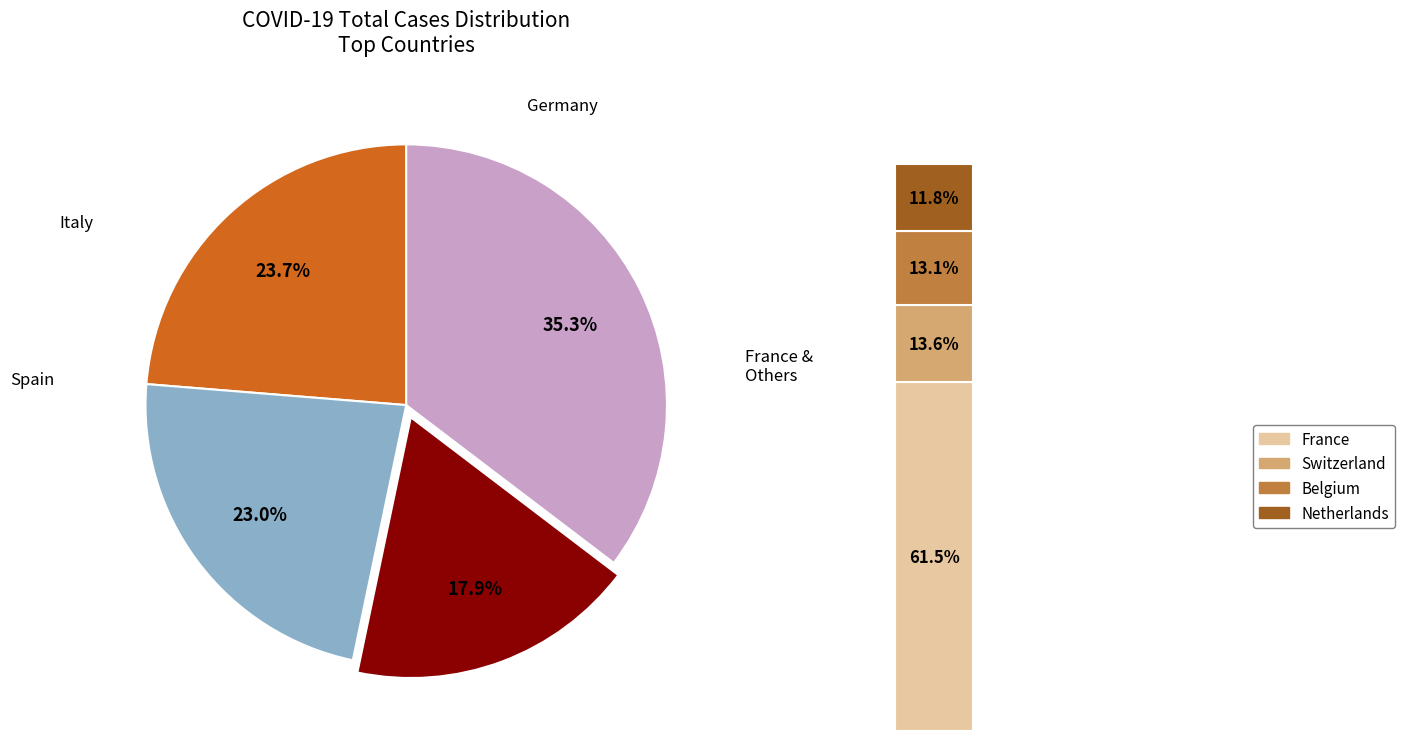

Does Austria account for over 50% of the chart?

No